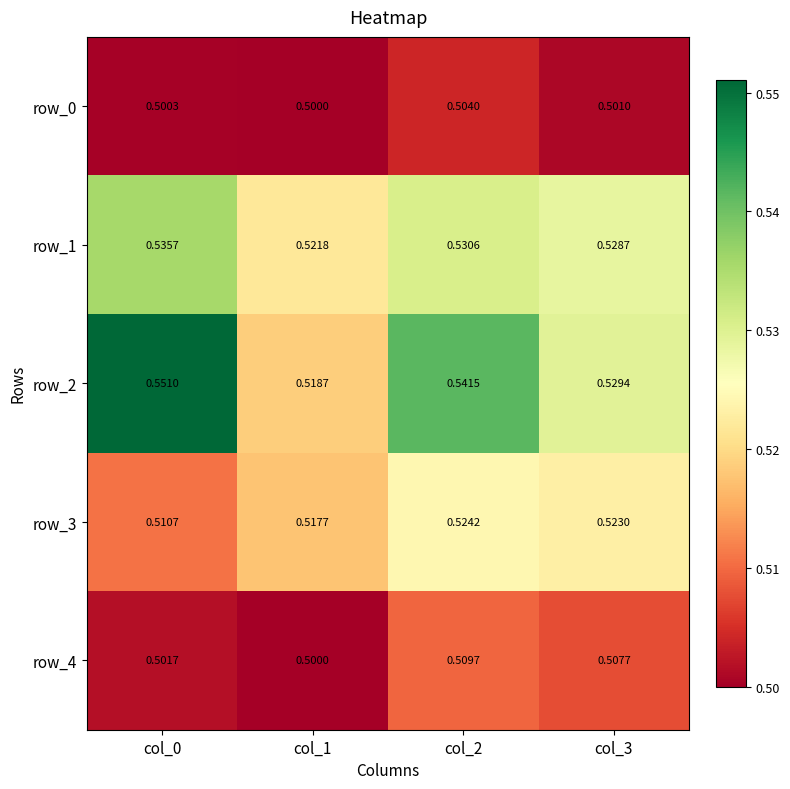

Which series has the largest total across all categories?

row_2